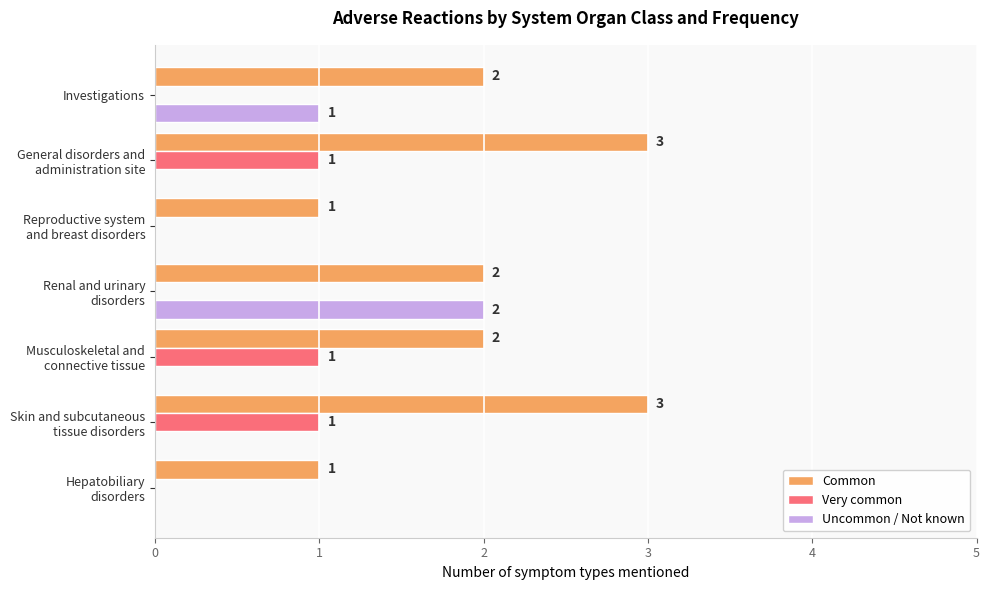

What is the sum of all Uncommon / Not known values?

3